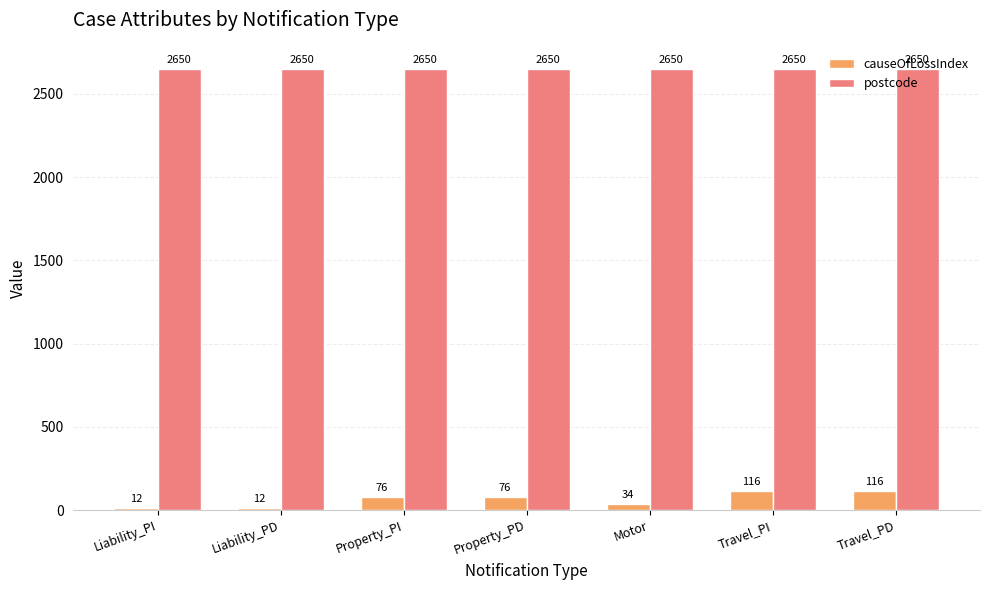

What is the label of the 5th bar from the left?

Motor